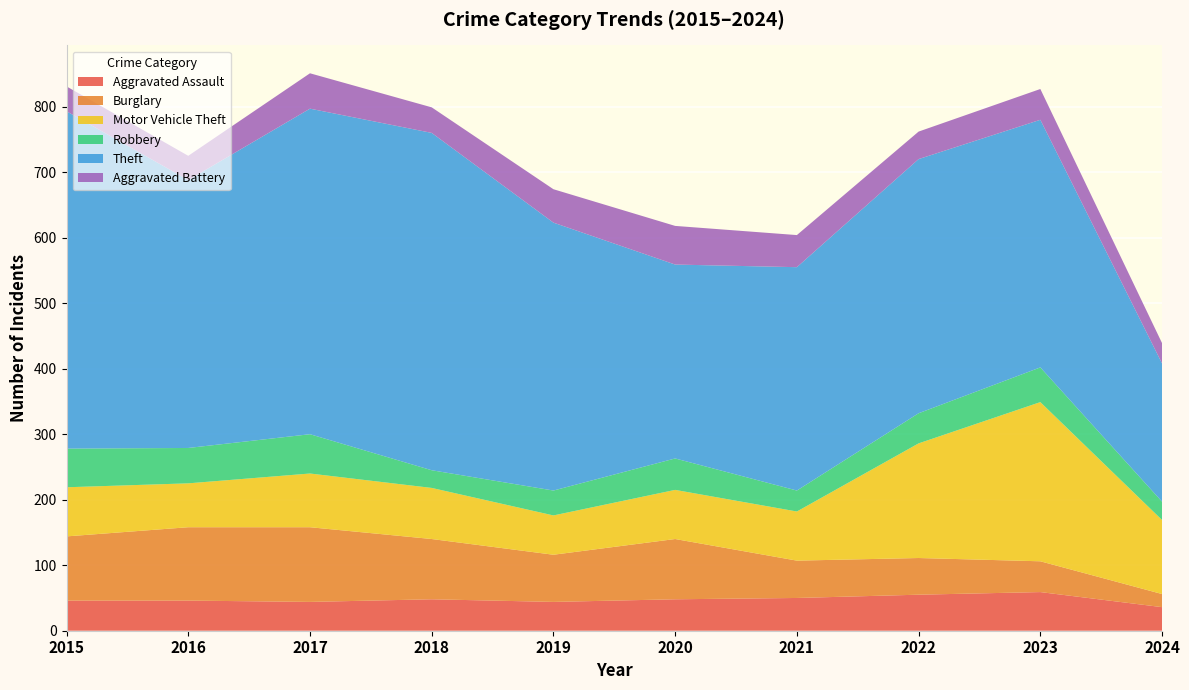

Reading right to left, transcribe all the data shown in this chart.

Aggravated Assault: 2024=36	2023=59	2022=55	2021=50	2020=48	2019=44	2018=48	2017=44	2016=46	2015=46
Burglary: 2024=20	2023=47	2022=56	2021=57	2020=92	2019=72	2018=92	2017=114	2016=112	2015=98
Motor Vehicle Theft: 2024=113	2023=243	2022=175	2021=75	2020=75	2019=60	2018=78	2017=82	2016=67	2015=75
Robbery: 2024=28	2023=53	2022=46	2021=32	2020=48	2019=38	2018=27	2017=60	2016=54	2015=59
Theft: 2024=211	2023=378	2022=388	2021=341	2020=296	2019=409	2018=515	2017=497	2016=409	2015=515
Aggravated Battery: 2024=31	2023=47	2022=42	2021=49	2020=59	2019=51	2018=39	2017=54	2016=37	2015=38